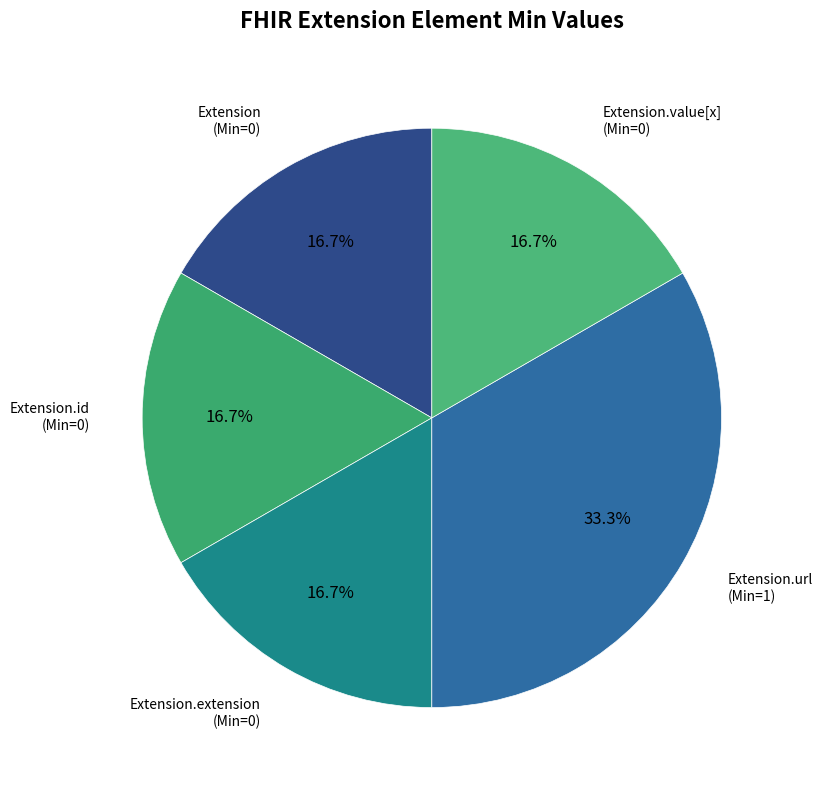

How many slices are in this pie chart?

5